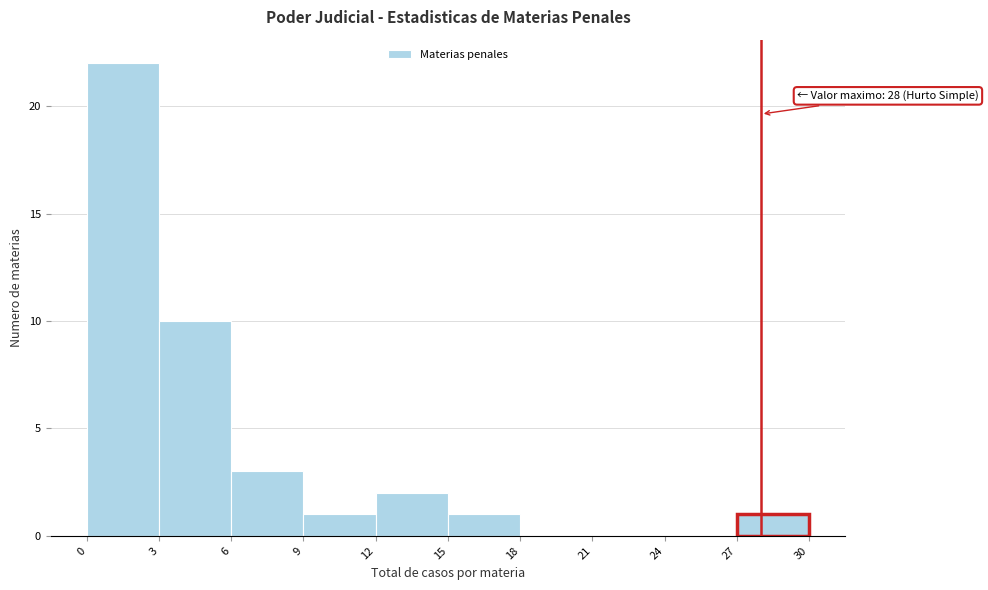

Over which range of the x-axis is the bar tallest?

0 to 3